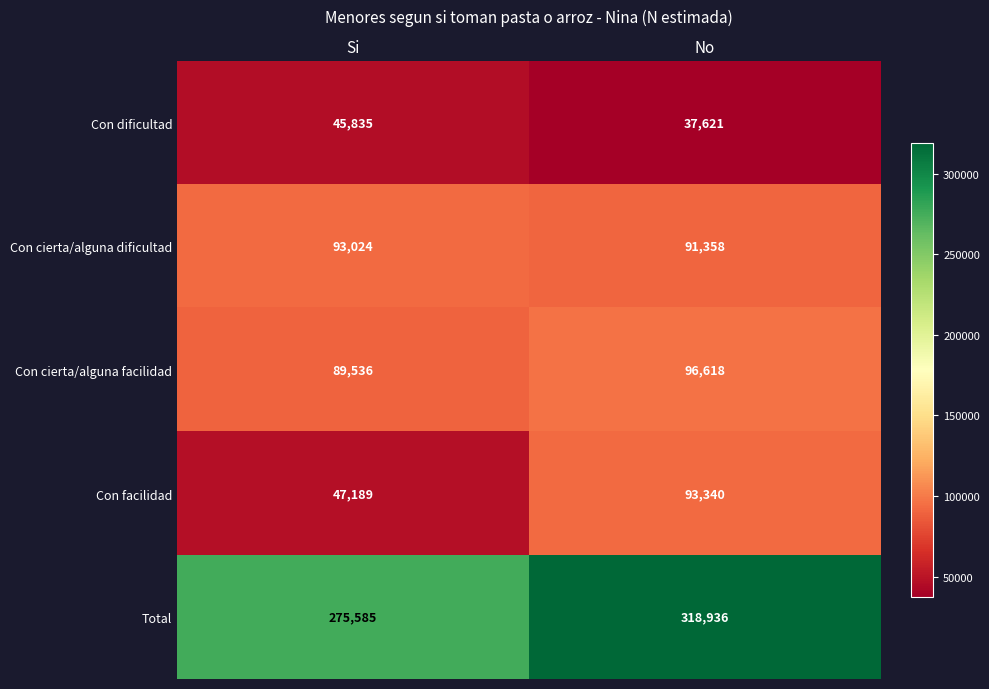

The Con cierta/alguna facilidad series shows 89536 at Si. True or false?

True